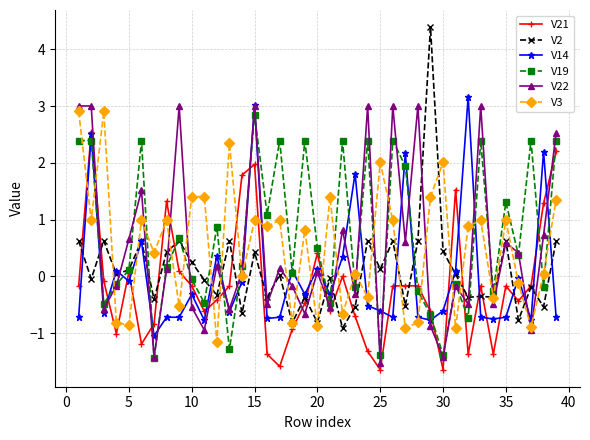

How many interior local valleys does the V22 series have?

14